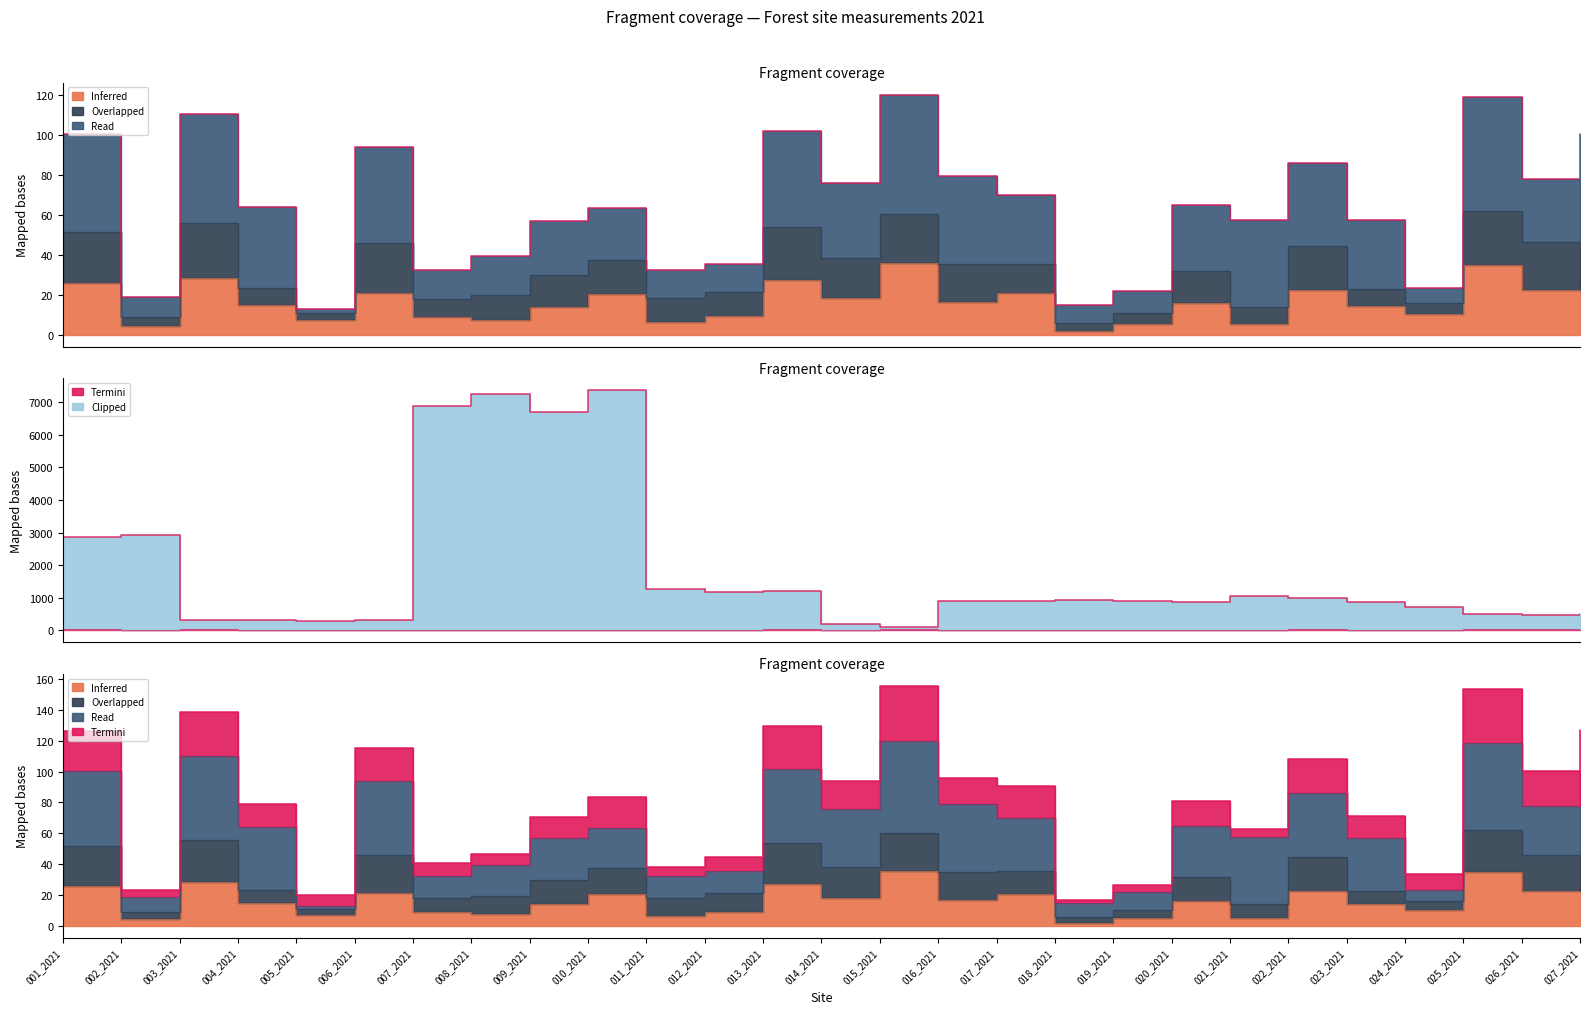

True or false: D_live_cm and Cs_2021_kBq_m cross at least once.

False